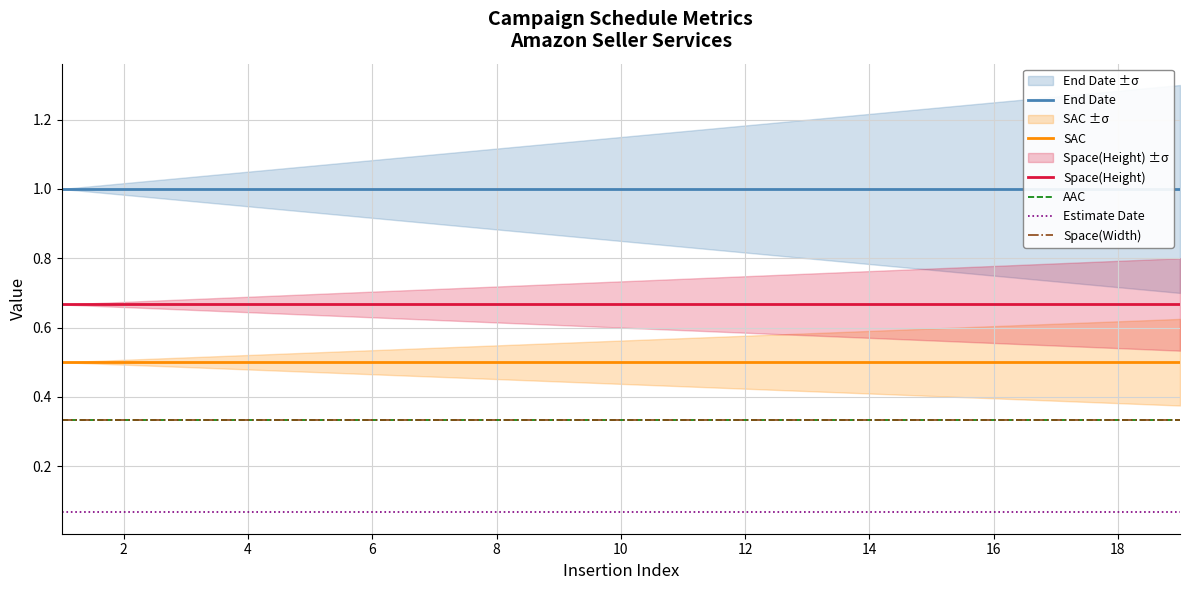

Between 16 and 15, which is larger?

16